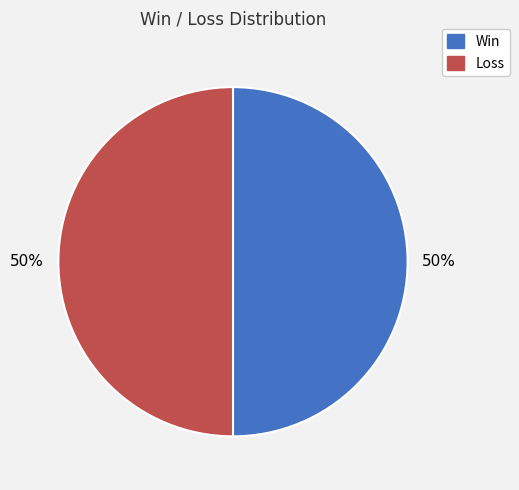

To the nearest percent, what is the average slice percentage?

50%